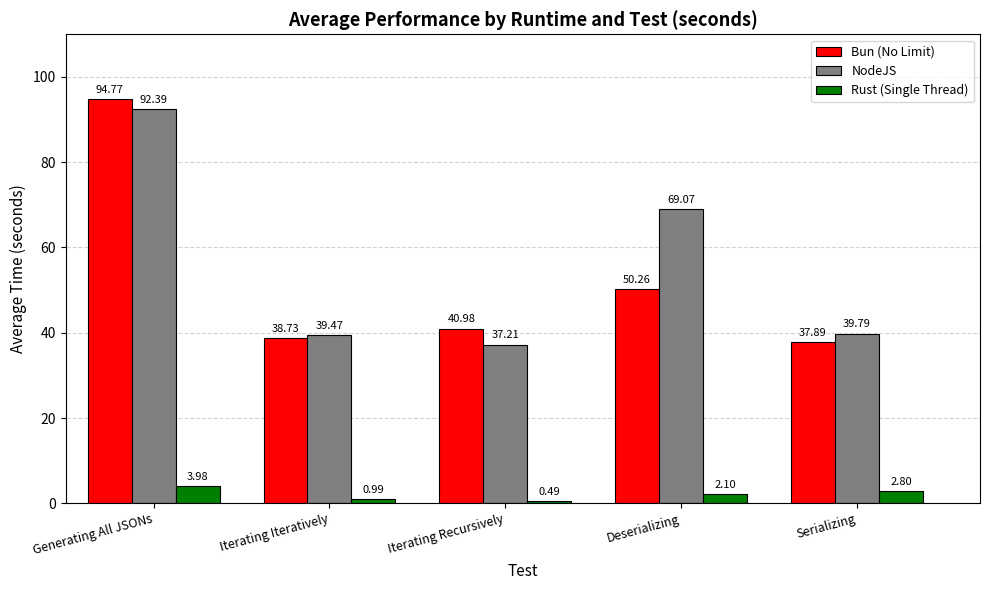

Which series has the widest spread of values?

Bun (No Limit)